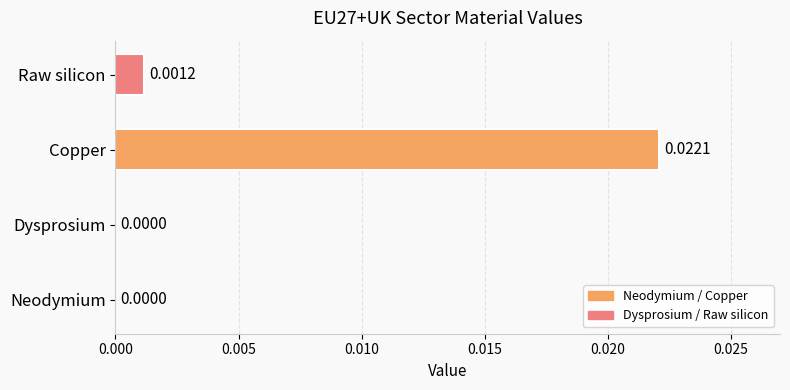

Between Dysprosium and Raw silicon, which is larger?

Raw silicon